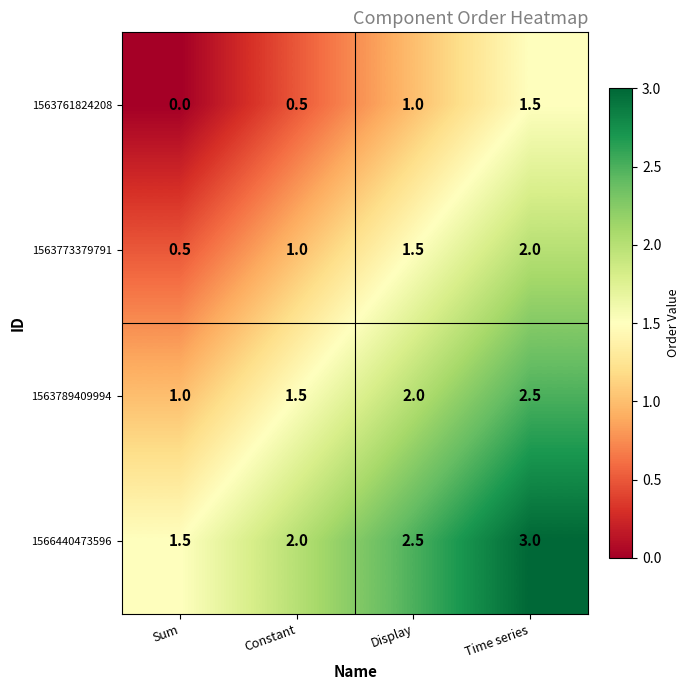

Which category has the highest value in the 1563789409994 series?

Time series